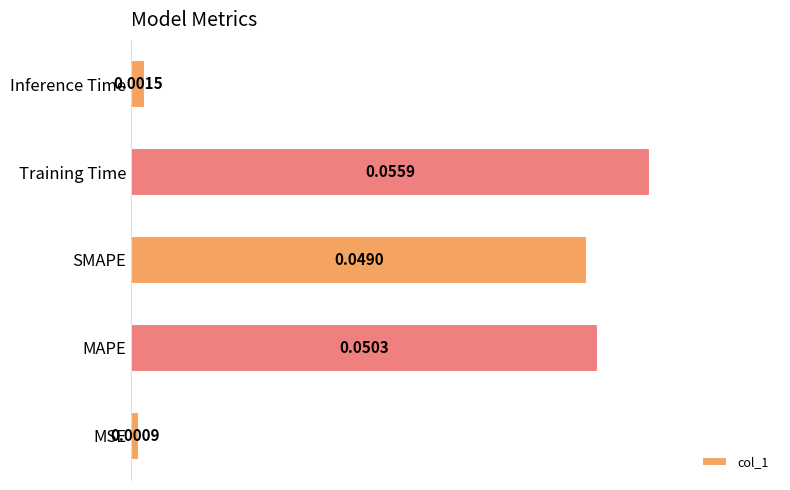

Between Inference Time and Training Time, which is larger?

Training Time